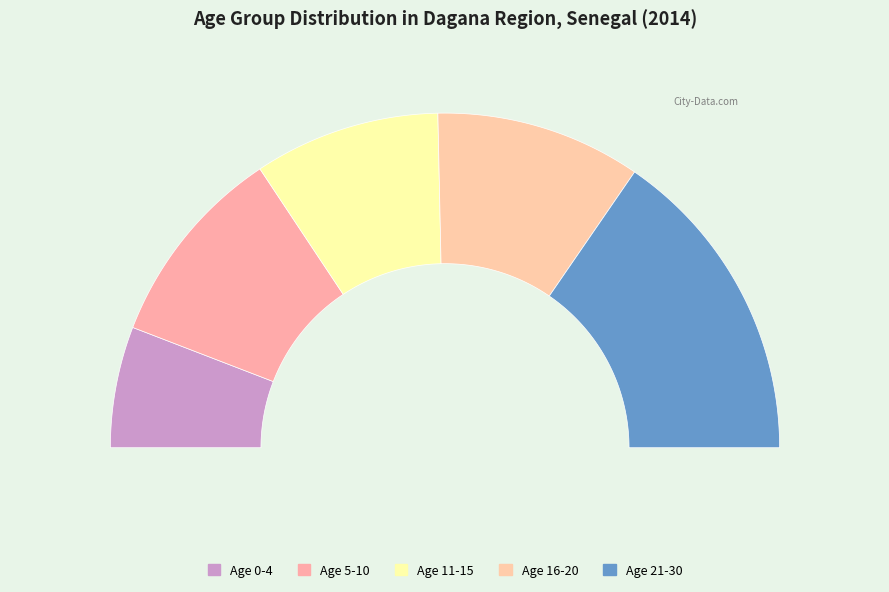

Which slice is the largest?

Age 21-30